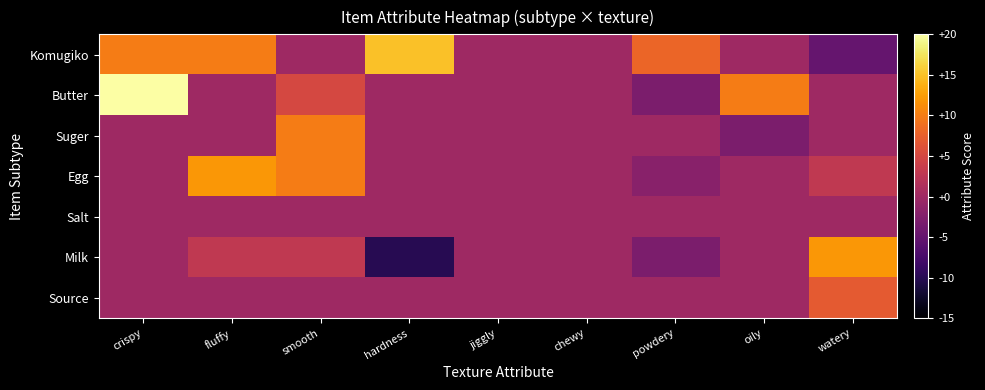

Reading left to right, what are all the values shown in this chart?

Komugiko: crispy=10	fluffy=10	smooth=0	hardness=15	jiggly=0	chewy=0	powdery=8	oily=0	watery=-5
Butter: crispy=20	fluffy=0	smooth=5	hardness=0	jiggly=0	chewy=0	powdery=-3	oily=10	watery=0
Suger: crispy=0	fluffy=0	smooth=10	hardness=0	jiggly=0	chewy=0	powdery=0	oily=-3	watery=0
Egg: crispy=0	fluffy=12	smooth=10	hardness=0	jiggly=0	chewy=0	powdery=-2	oily=0	watery=3
Salt: crispy=0	fluffy=0	smooth=0	hardness=0	jiggly=0	chewy=0	powdery=0	oily=0	watery=0
Milk: crispy=0	fluffy=3	smooth=3	hardness=-10	jiggly=0	chewy=0	powdery=-3	oily=0	watery=12
Source: crispy=0	fluffy=0	smooth=0	hardness=0	jiggly=0	chewy=0	powdery=0	oily=0	watery=7